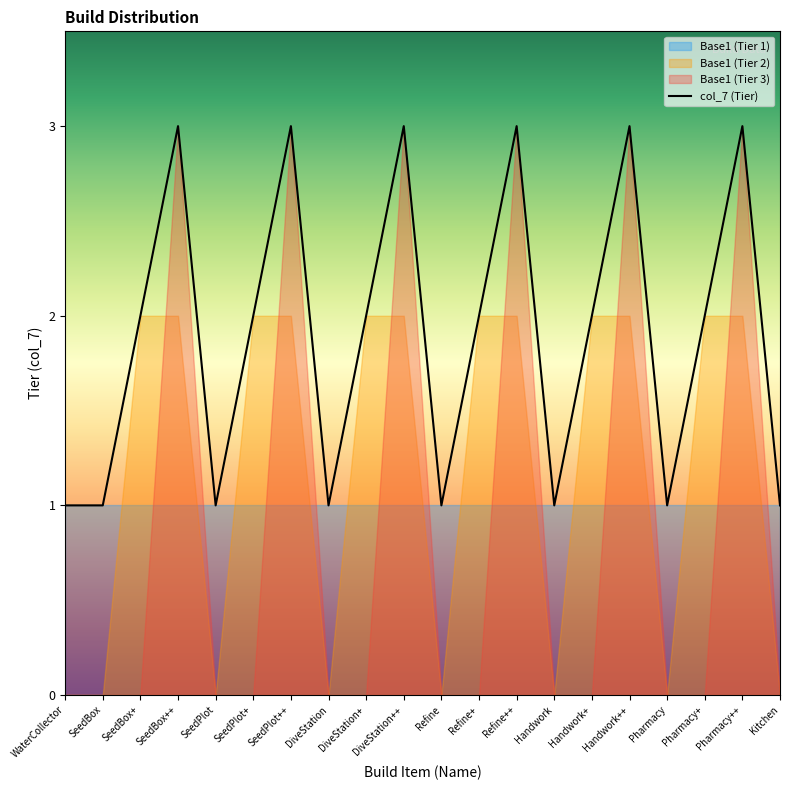

What is the maximum value for col_7 (Tier)?

3